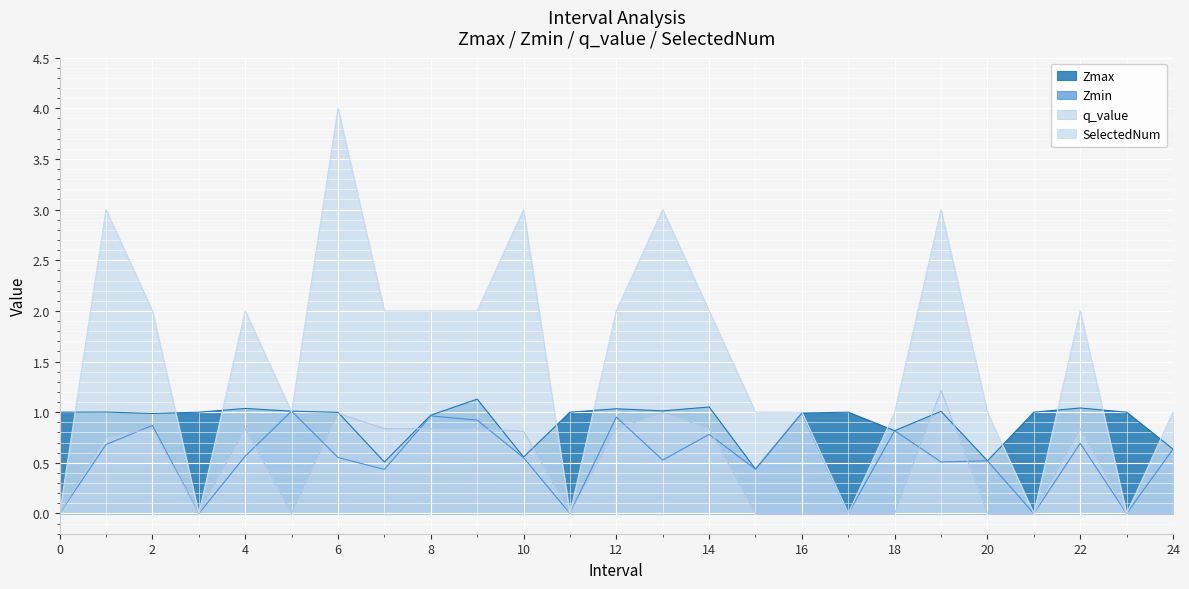

Which series has the widest spread of values?

SelectedNum